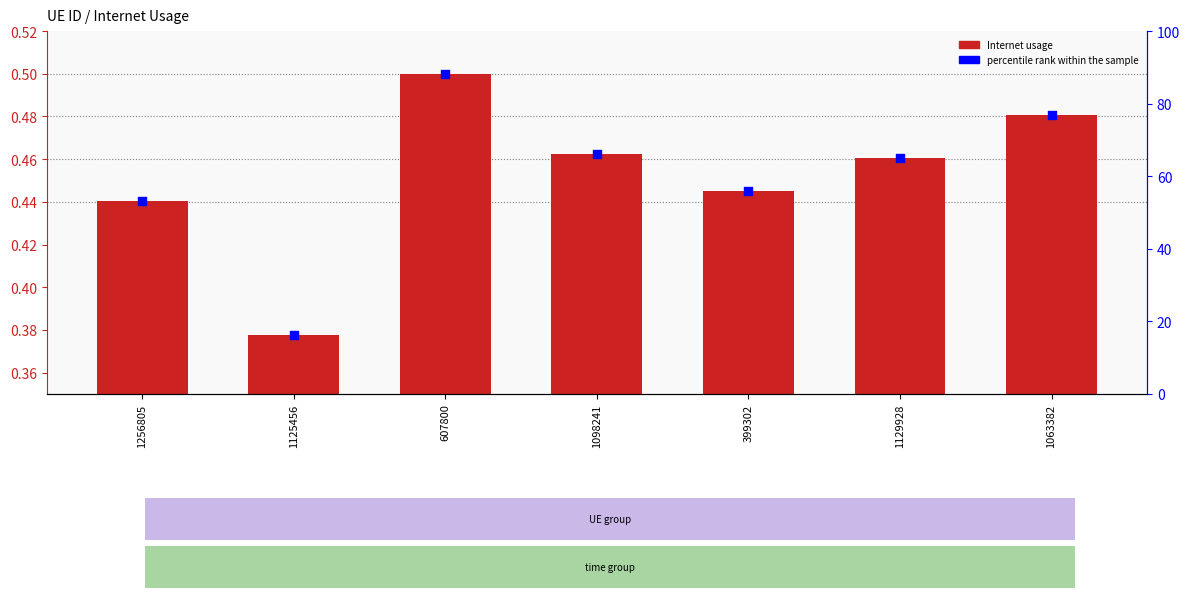

What are all the series names shown in the legend?

Internet usage, percentile rank within the sample